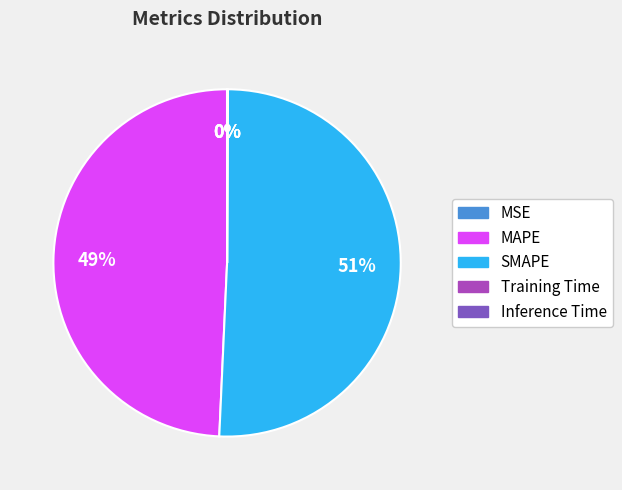

True or false: SMAPE accounts for 65% of the total.

False